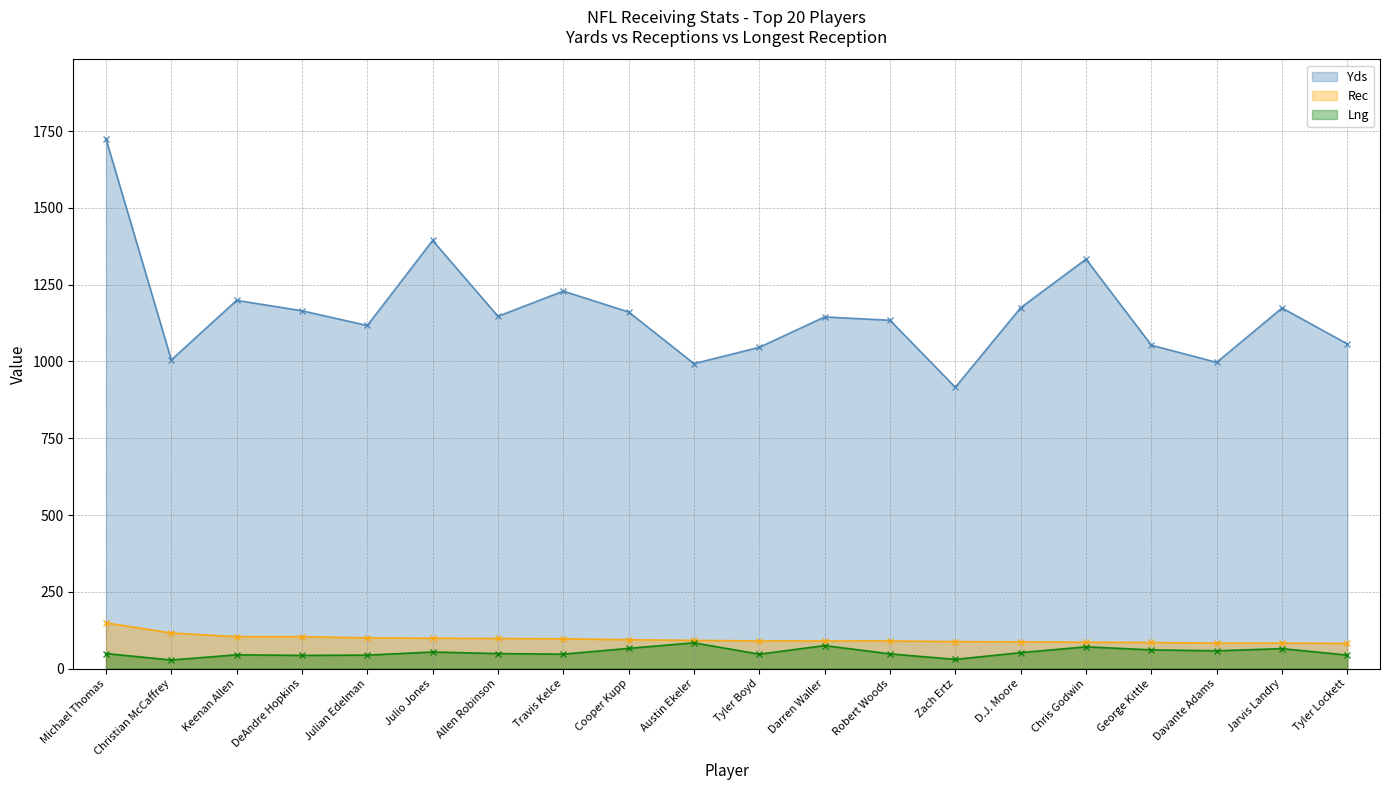

Reading right to left, extract all data points from this chart.

Yds: 1057	1174	997	1053	1333	1175	916	1134	1145	1046	993	1161	1229	1147	1394	1117	1165	1199	1005	1725
Rec: 82	83	83	85	86	87	88	90	90	90	92	94	97	98	99	100	104	104	116	149
Lng: 44	65	58	61	71	52	30	48	75	47	84	66	47	49	54	44	43	45	28	49